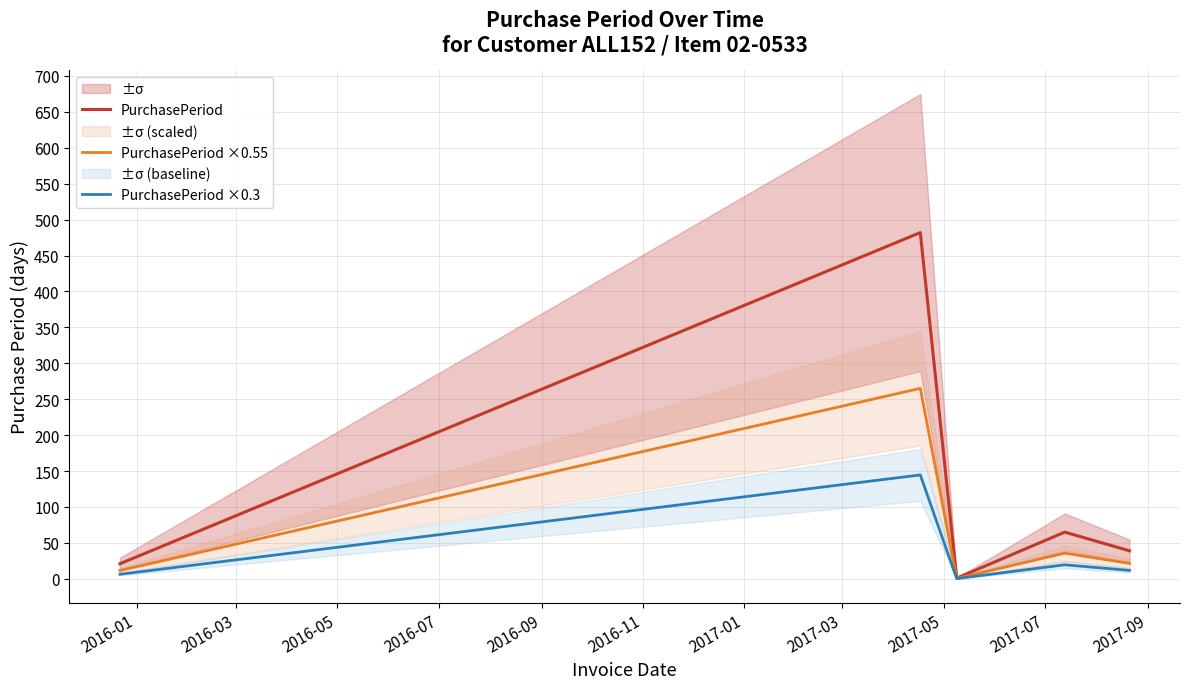

What is the value of the PurchasePeriod ×0.3 point at the 1st from the left?

6.3